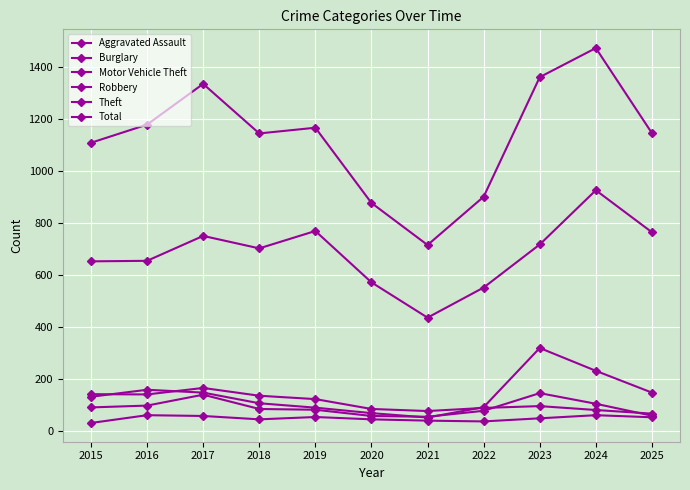

How many lines are shown in the chart?

6